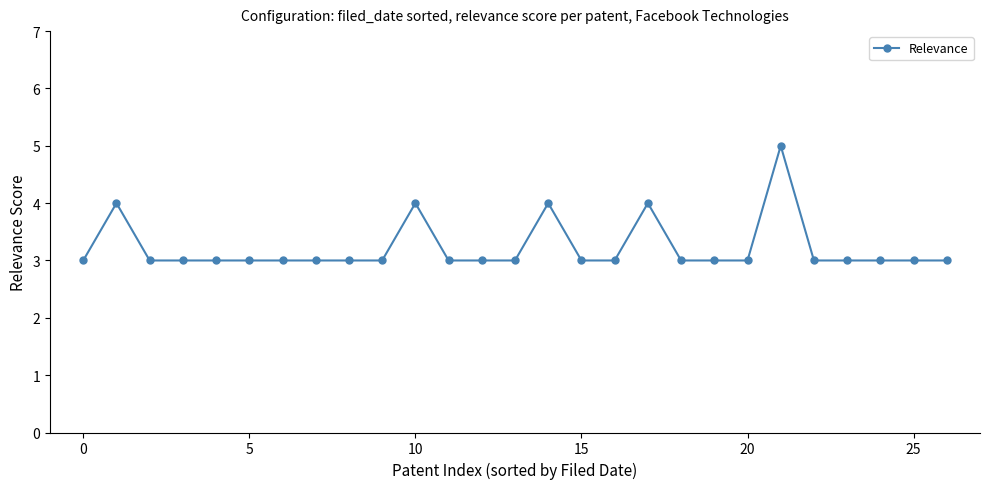

What is the sum of all values?

87